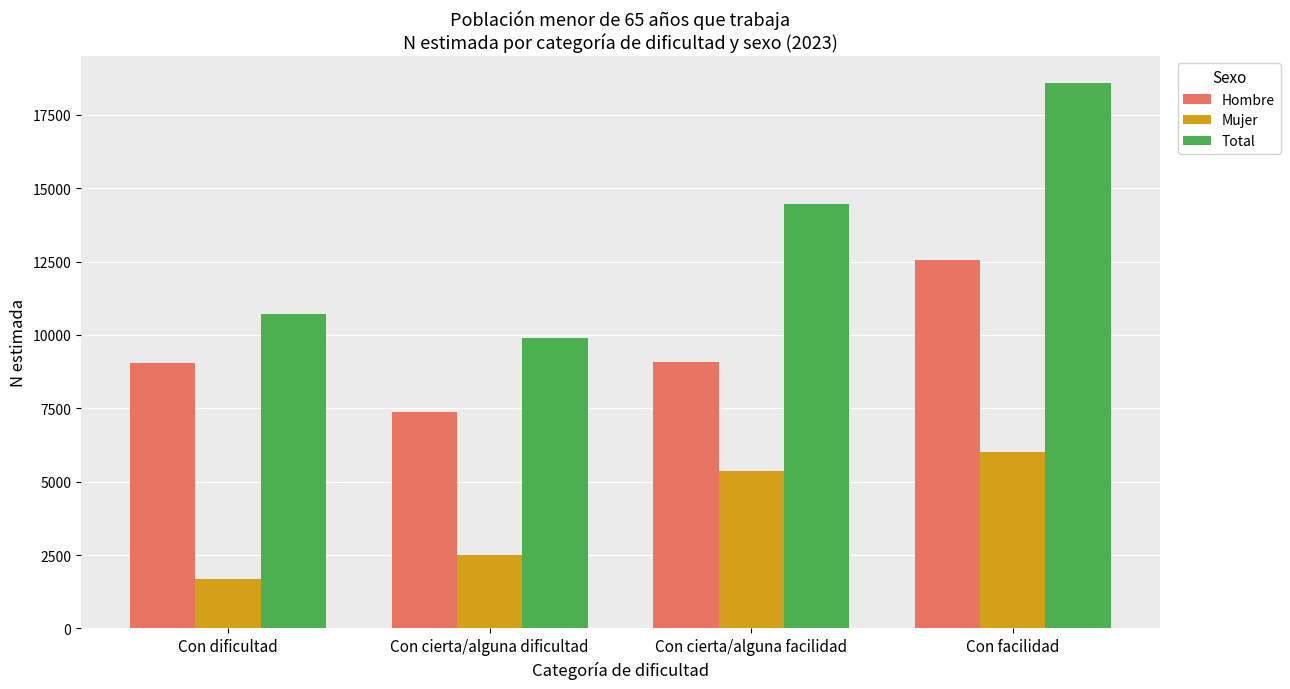

How many bars are there in each group?

3